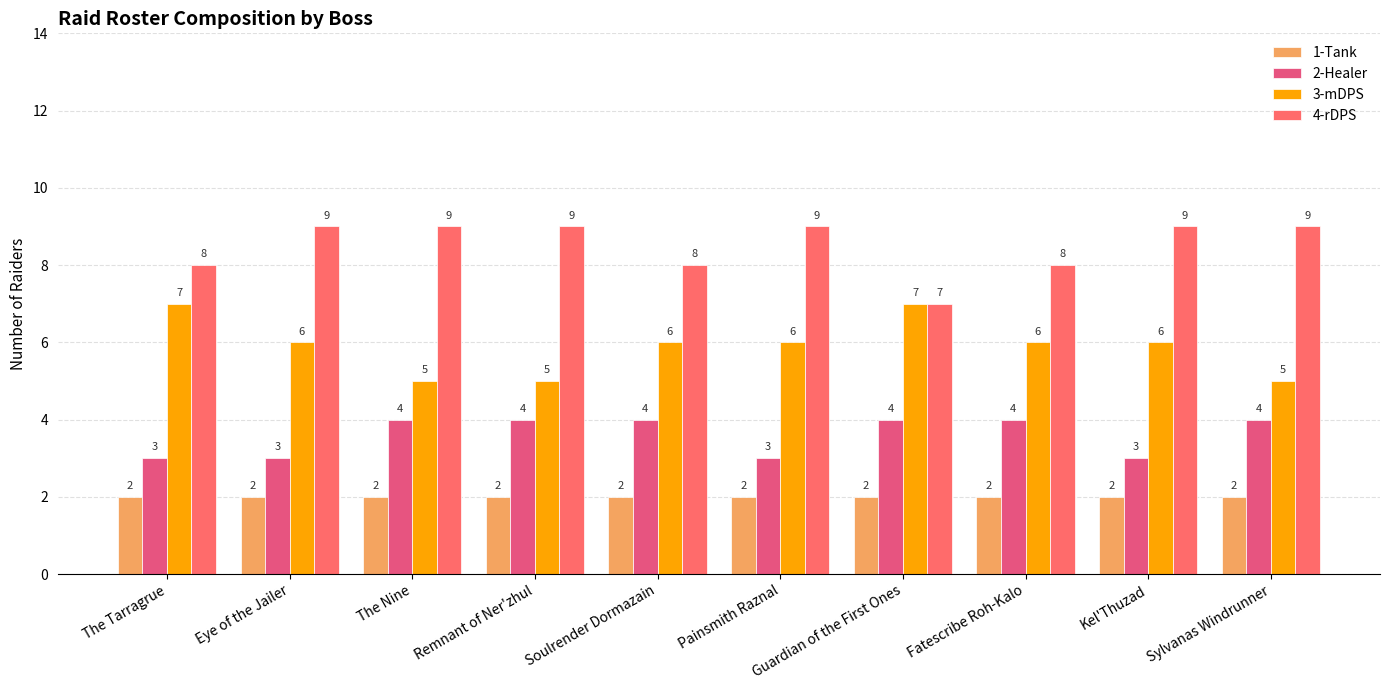

Are the bars horizontal?

No